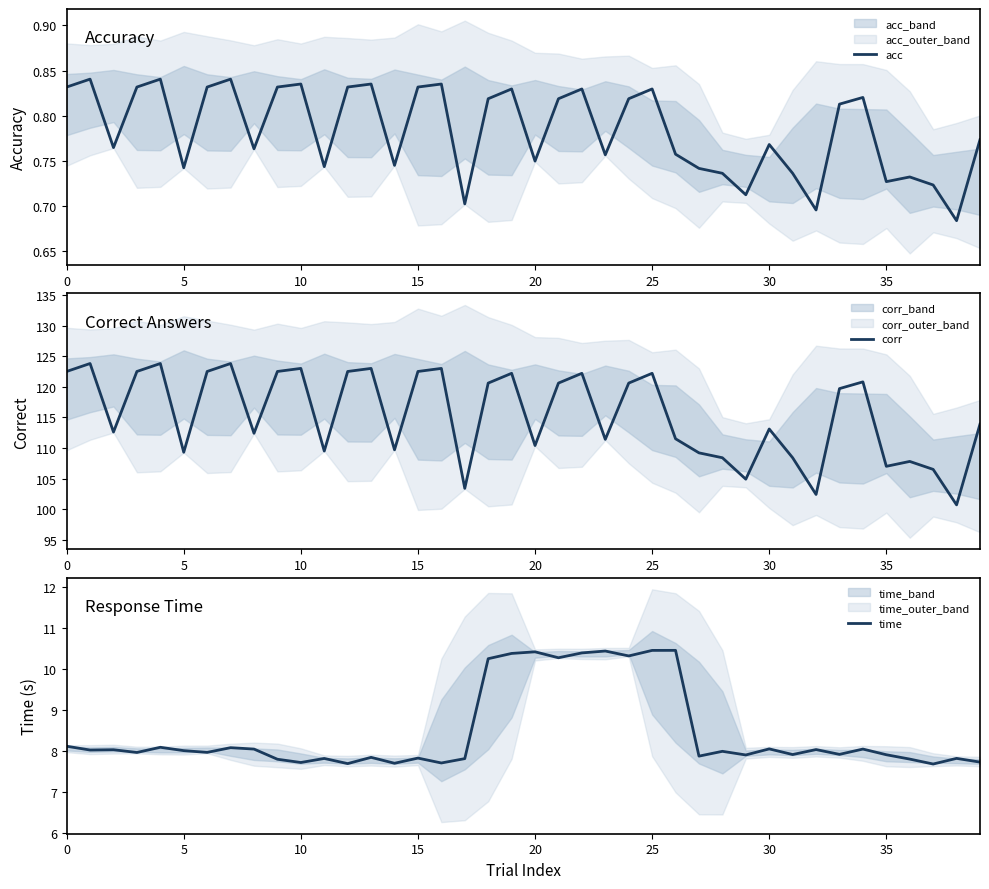

At which label does time reach its minimum?

37